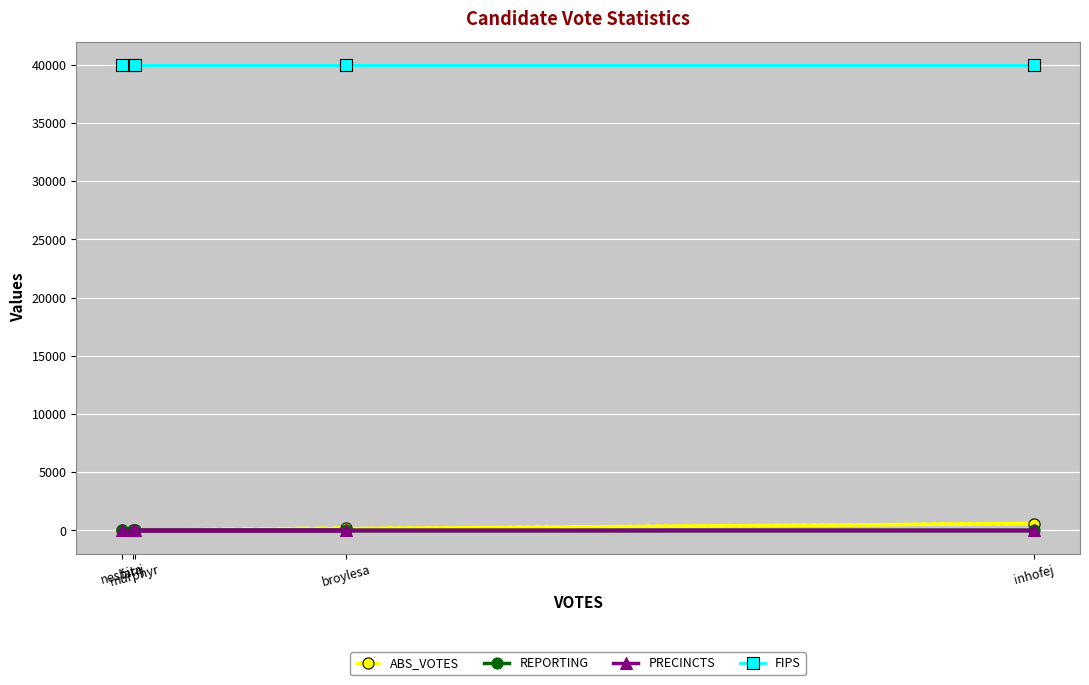

Where is the first local maximum for ABS_VOTES?

inhofej